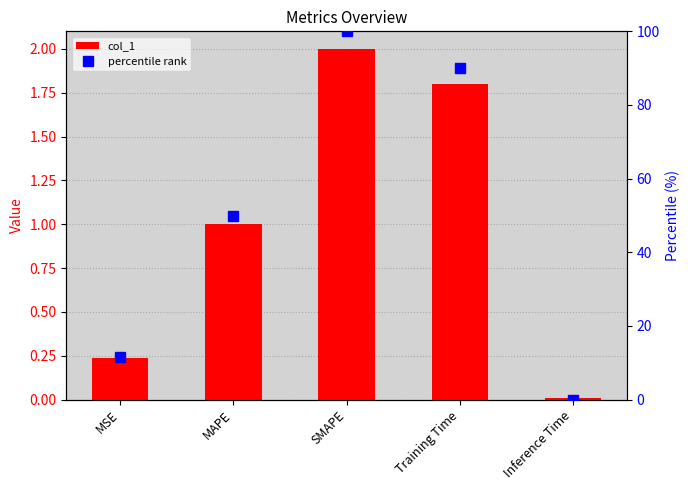

What position from the right is Training Time?

2